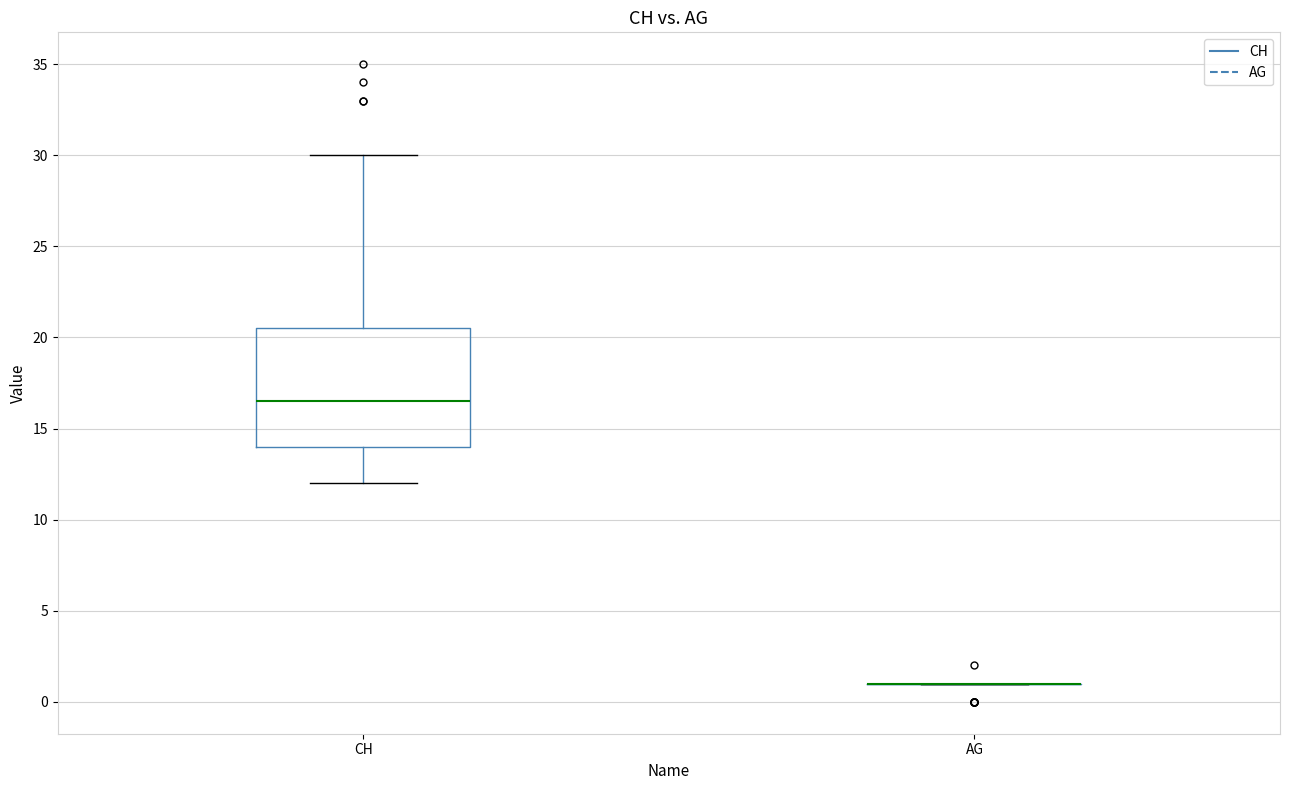

Where is the upper edge of the box for CH on the y-axis? The values are not printed on the chart, so give them approximately, as read against the axis.

20.5